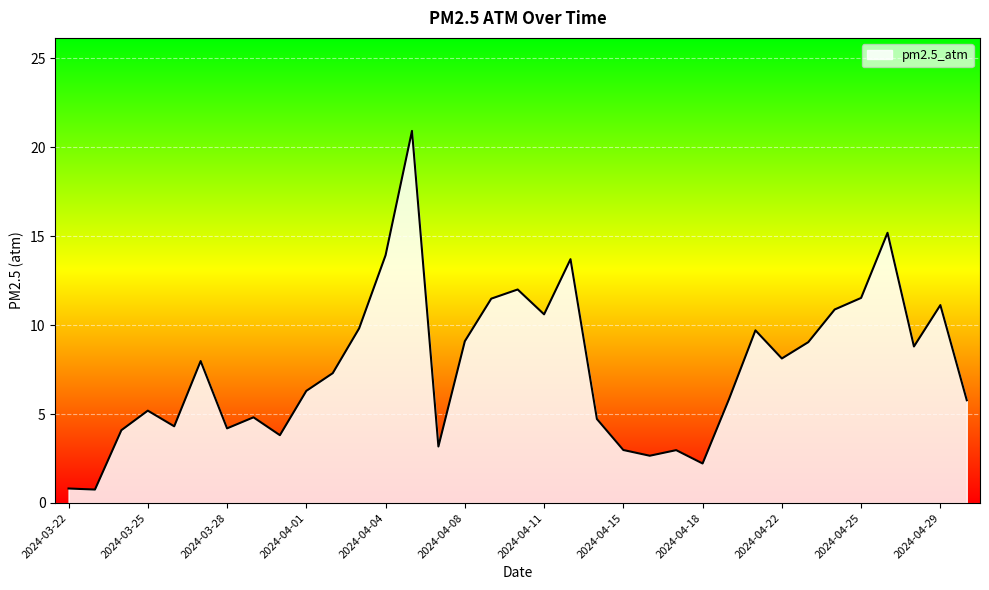

What is the maximum value shown in the chart?

20.9